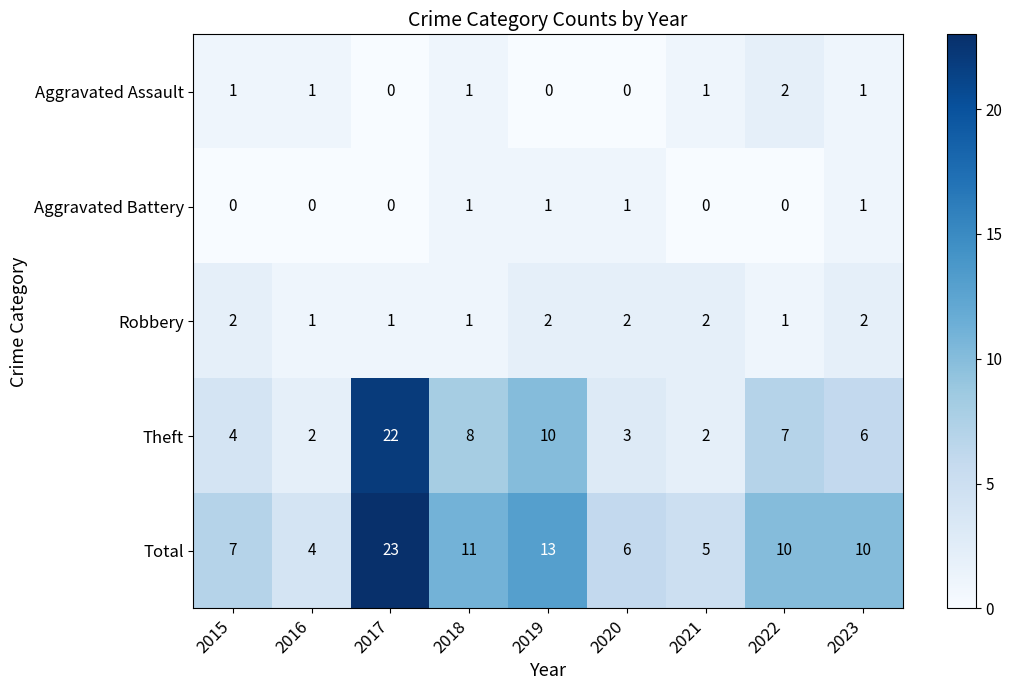

At which label is Total closest to 13?

2019